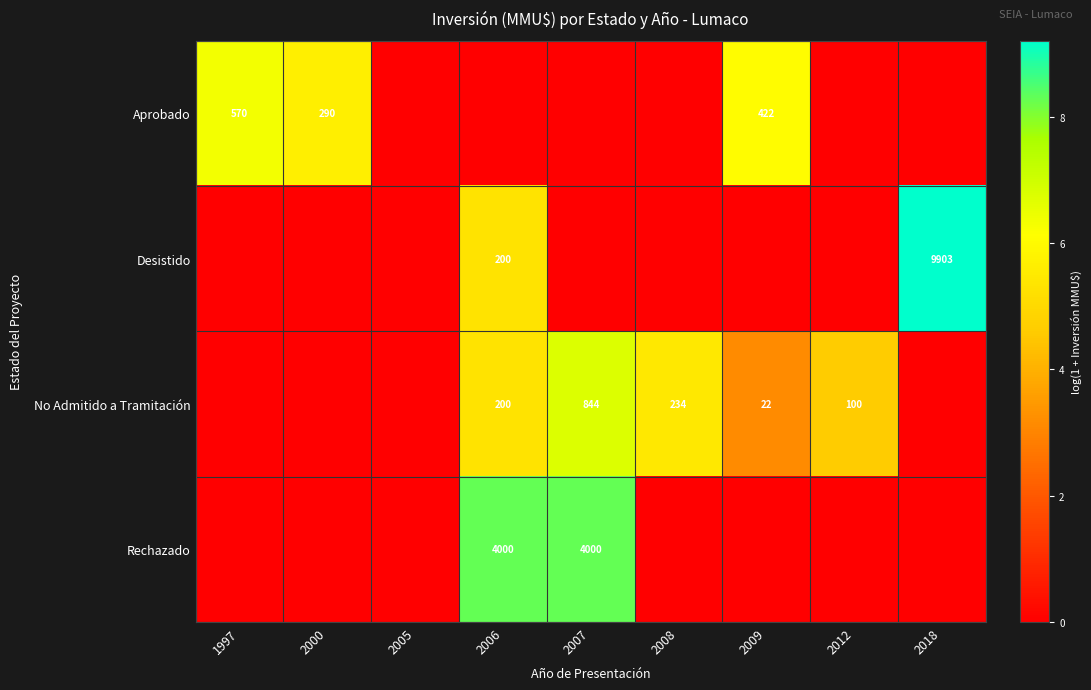

True or false: Aprobado has a value of 963 at 1997.

False